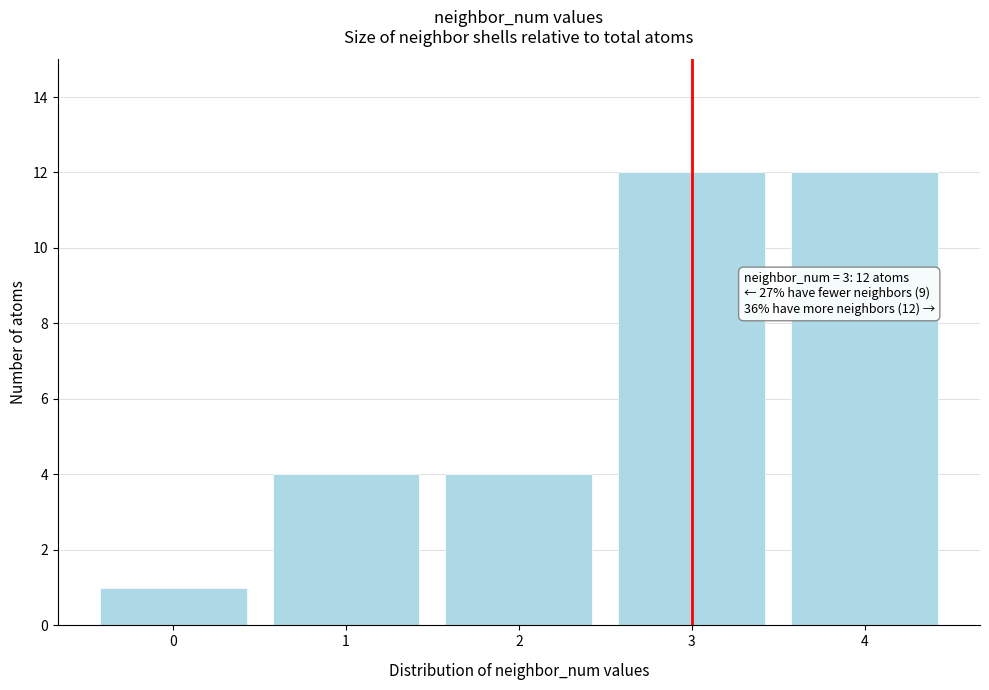

Reading left to right, transcribe all the data shown in this chart.

1	4	4	12	12